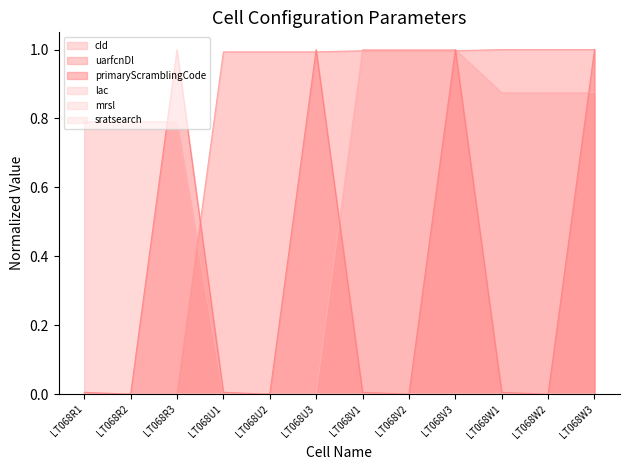

Which category has the highest value in the uarfcnDl series?

LT068W1